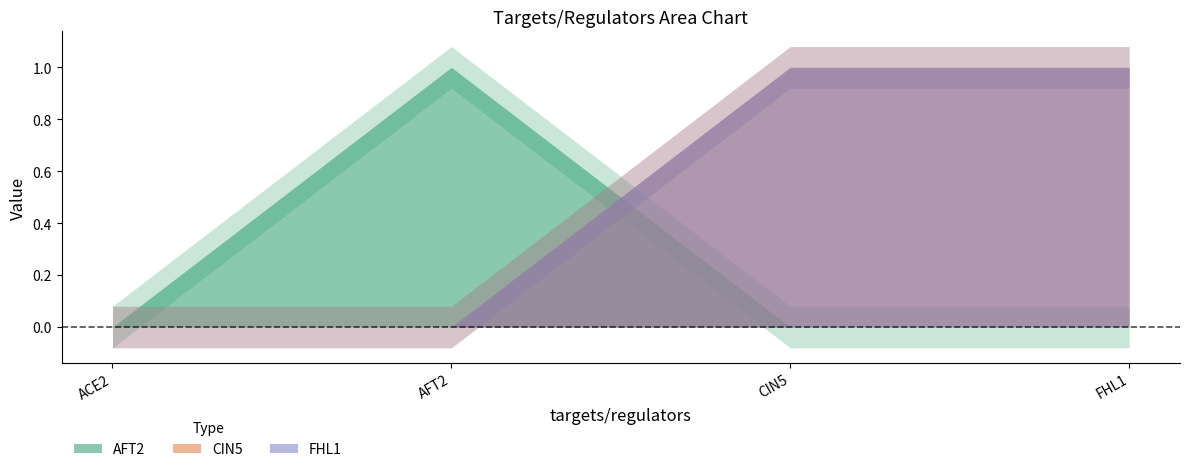

At how many categories does at least one series exceed 0?

3